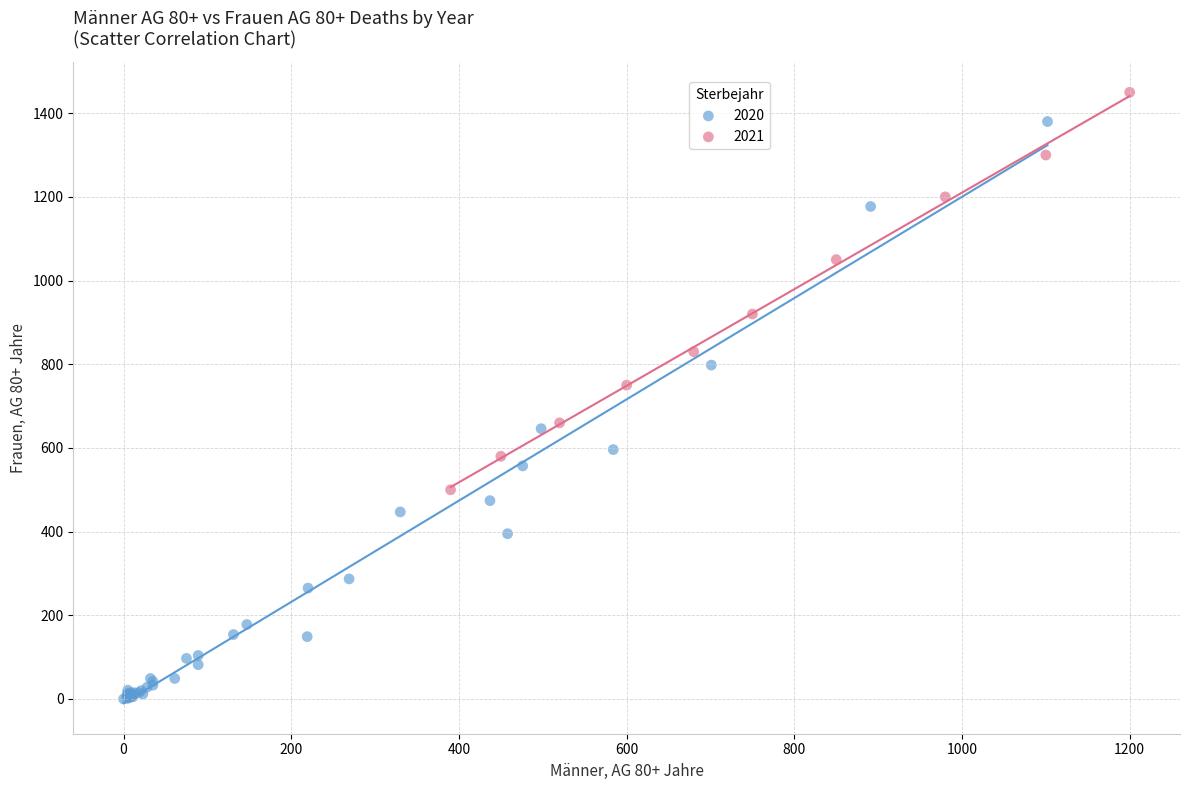

Which series reaches the maximum Y coordinate?

2021